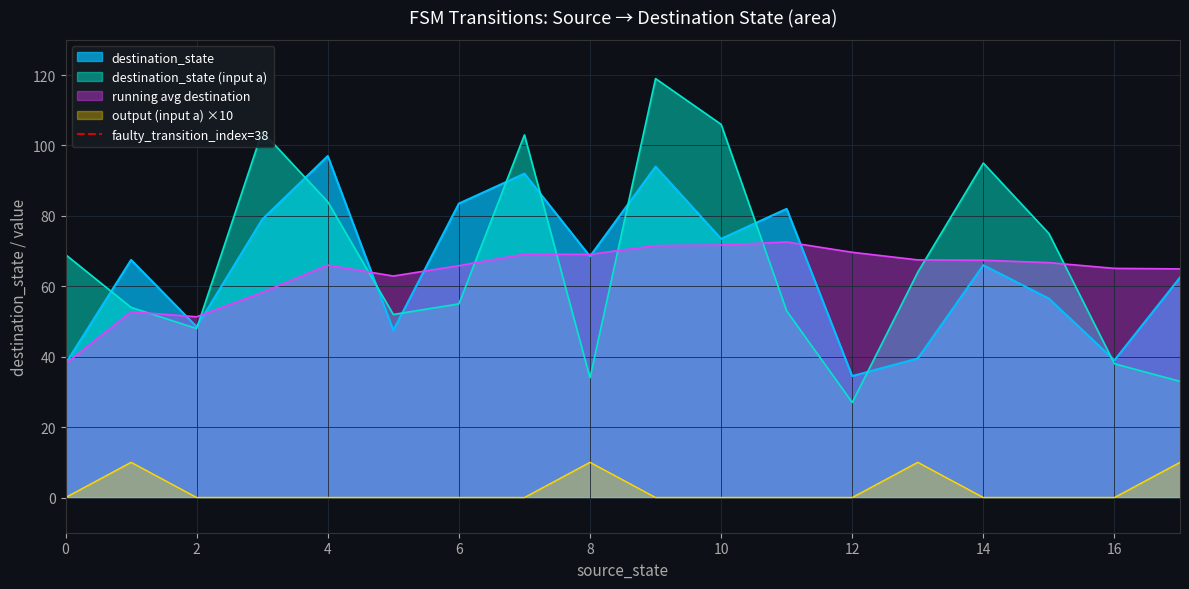

What is the minimum value for destination_state?

34.5